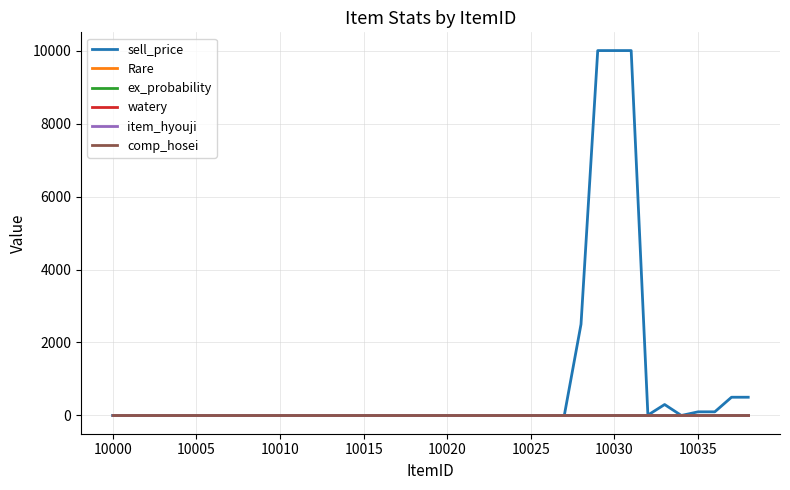

True or false: Rare and comp_hosei cross at least once.

False